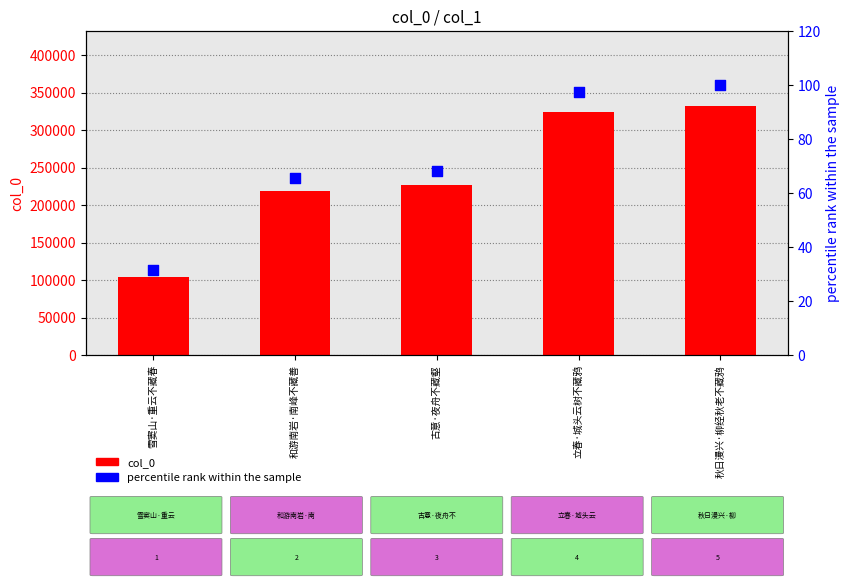

At how many categories does at least one series exceed 216046?

4